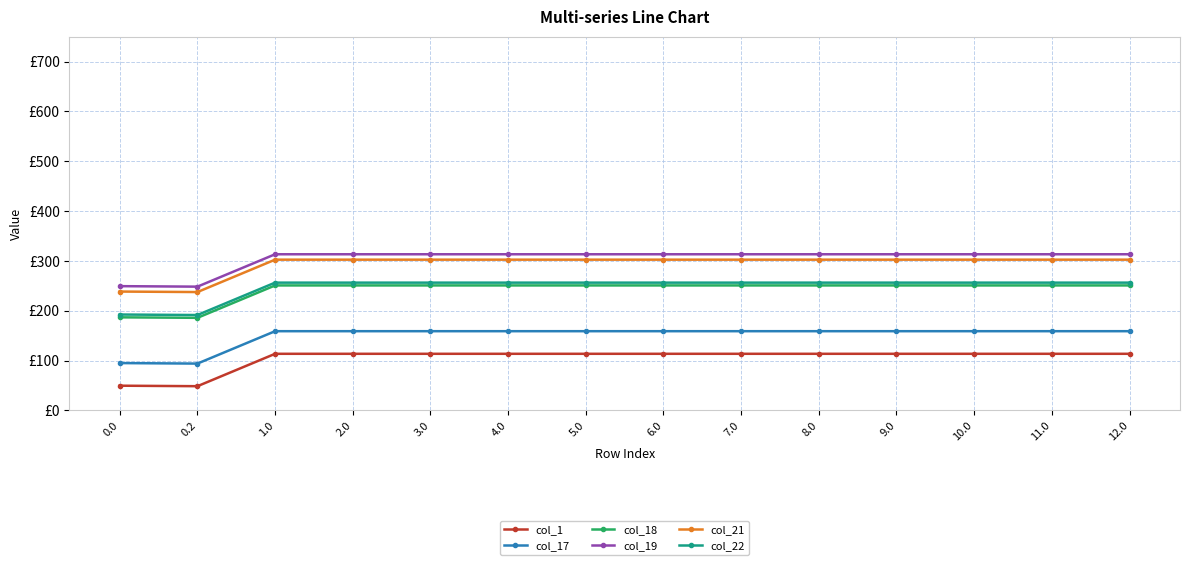

Reading left to right, list all the values displayed in this chart.

col_1: 0.0=49.5	0.2=48.5	1.0=113.5	2.0=113.5	3.0=113.5	4.0=113.5	5.0=113.5	6.0=113.5	7.0=113.5	8.0=113.5	9.0=113.5	10.0=113.5	11.0=113.5	12.0=113.5
col_17: 0.0=94.8	0.2=93.8	1.0=158.8	2.0=158.8	3.0=158.8	4.0=158.8	5.0=158.8	6.0=158.8	7.0=158.8	8.0=158.8	9.0=158.8	10.0=158.8	11.0=158.8	12.0=158.8
col_18: 0.0=186.7	0.2=185.7	1.0=250.7	2.0=250.7	3.0=250.7	4.0=250.7	5.0=250.7	6.0=250.7	7.0=250.7	8.0=250.7	9.0=250.7	10.0=250.7	11.0=250.7	12.0=250.7
col_19: 0.0=249.2	0.2=248.2	1.0=313.2	2.0=313.2	3.0=313.2	4.0=313.2	5.0=313.2	6.0=313.2	7.0=313.2	8.0=313.2	9.0=313.2	10.0=313.2	11.0=313.2	12.0=313.2
col_21: 0.0=238.4	0.2=237.4	1.0=302.4	2.0=302.4	3.0=302.4	4.0=302.4	5.0=302.4	6.0=302.4	7.0=302.4	8.0=302.4	9.0=302.4	10.0=302.4	11.0=302.4	12.0=302.4
col_22: 0.0=192.3	0.2=191.3	1.0=256.3	2.0=256.3	3.0=256.3	4.0=256.3	5.0=256.3	6.0=256.3	7.0=256.3	8.0=256.3	9.0=256.3	10.0=256.3	11.0=256.3	12.0=256.3